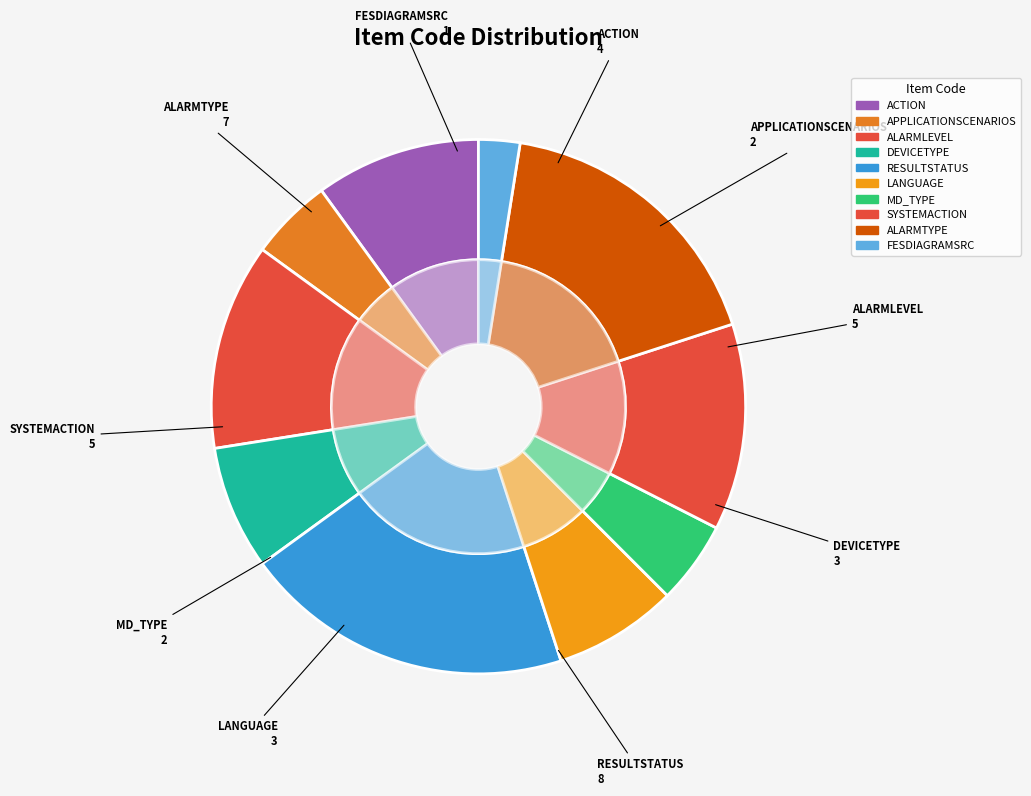

Between LANGUAGE and ALARMTYPE, which is larger?

ALARMTYPE